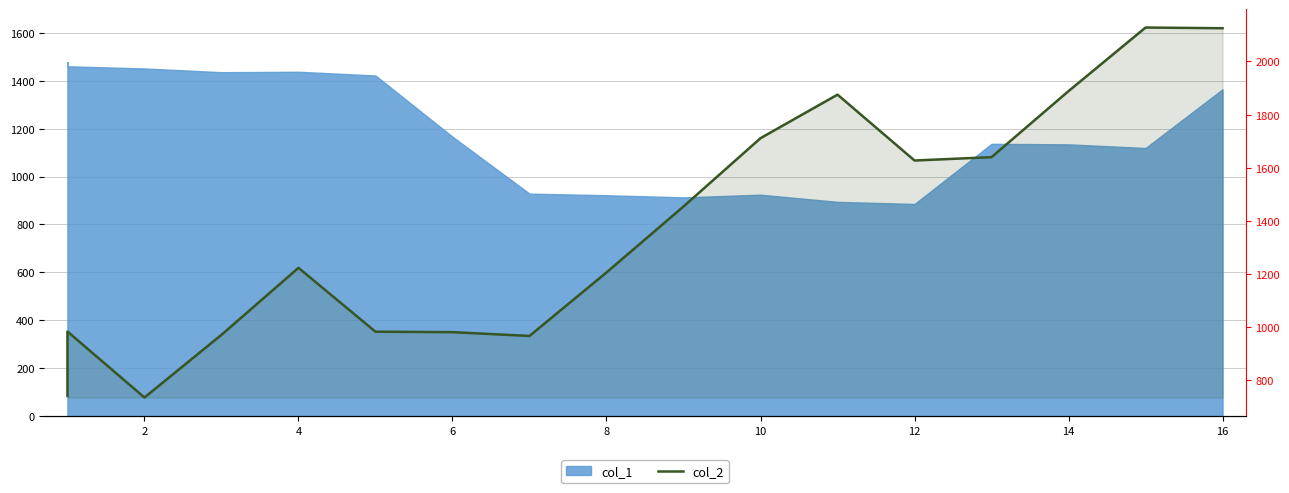

How many points are lower than both their immediate neighbors (excluding endpoints)?

3